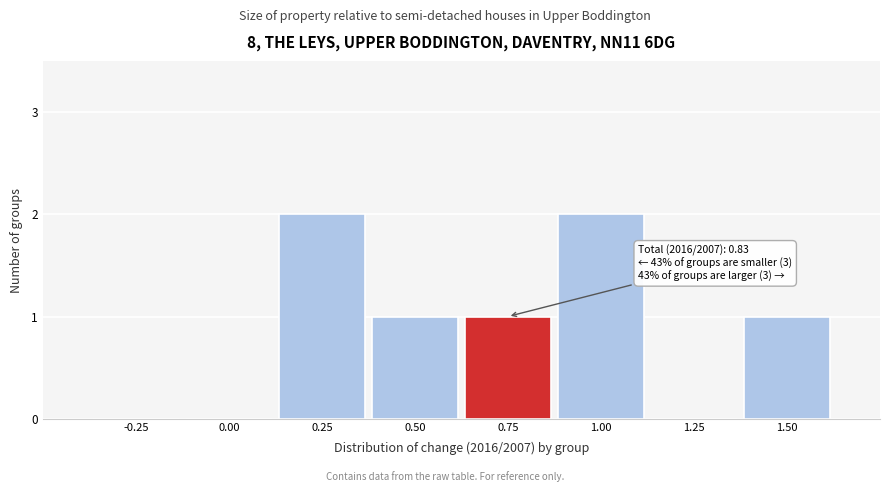

Reading left to right, transcribe all the data shown in this chart.

-0.25=0	0.00=0	0.25=2	0.50=1	0.75=1	1.00=2	1.25=0	1.50=1